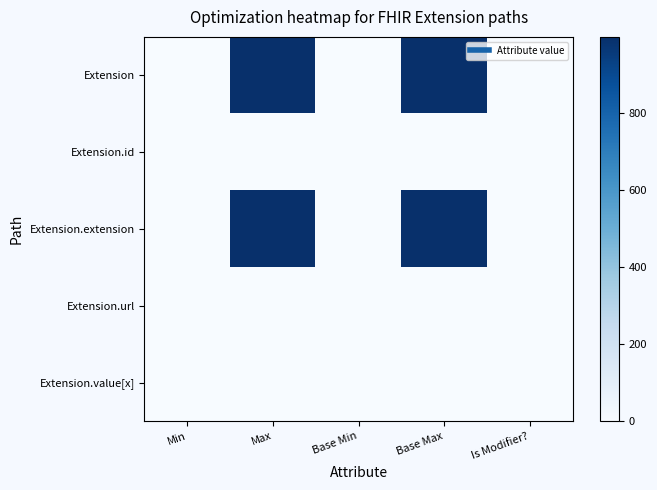

Rank the series by their maximum value, from lowest to highest.

Extension.id, Extension.url, Extension.value[x], Extension, Extension.extension